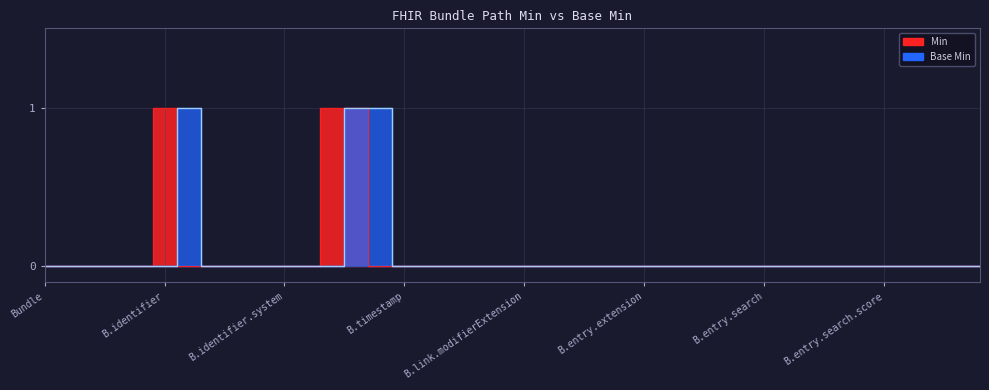

Is it true that Min equals -1 at Bundle.entry.modifierExtension?

False